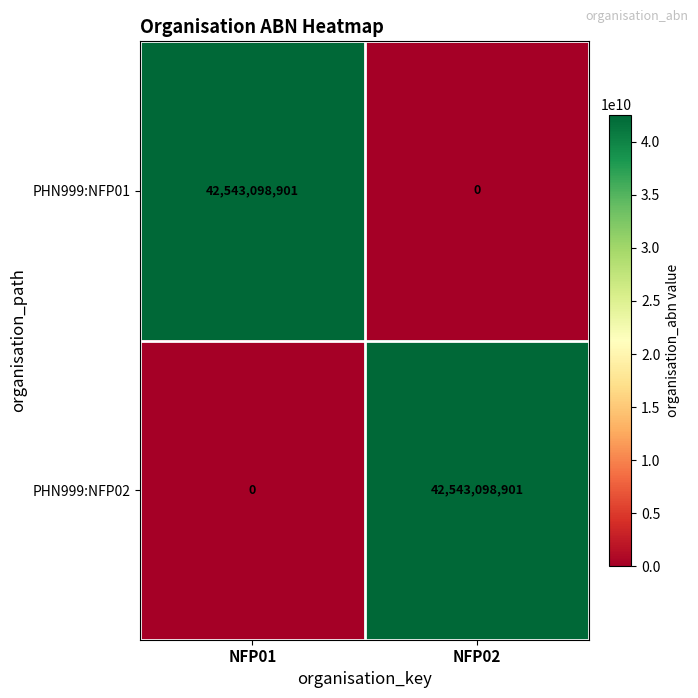

True or false: PHN999:NFP02 has a value of 0 at NFP01.

True